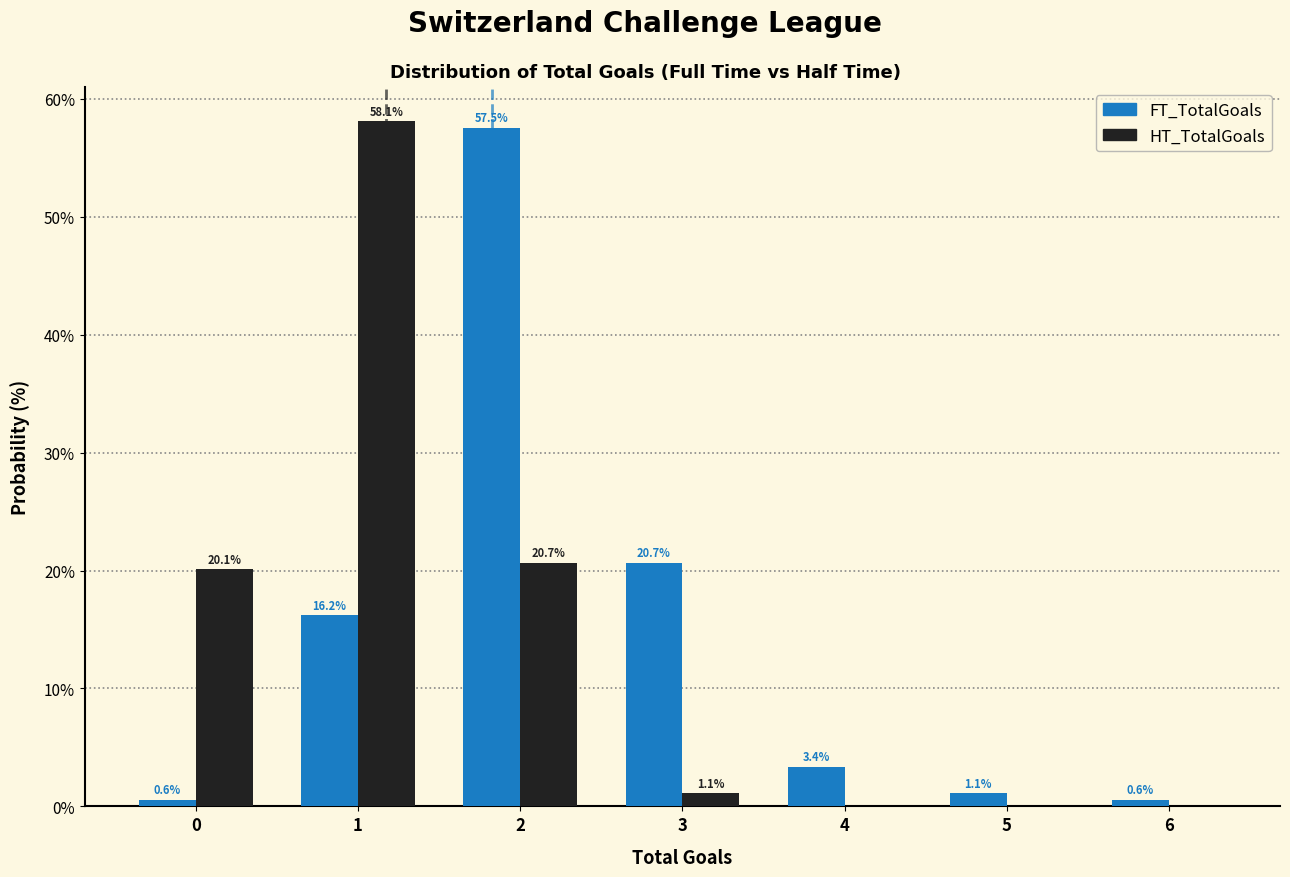

Reading left to right, extract all data points from this chart.

FT_TotalGoals: 0=0.6	1=16.2	2=57.5	3=20.7	4=3.4	5=1.1	6=0.6
HT_TotalGoals: 0=20.1	1=58.1	2=20.7	3=1.1	4=0.0	5=0.0	6=0.0